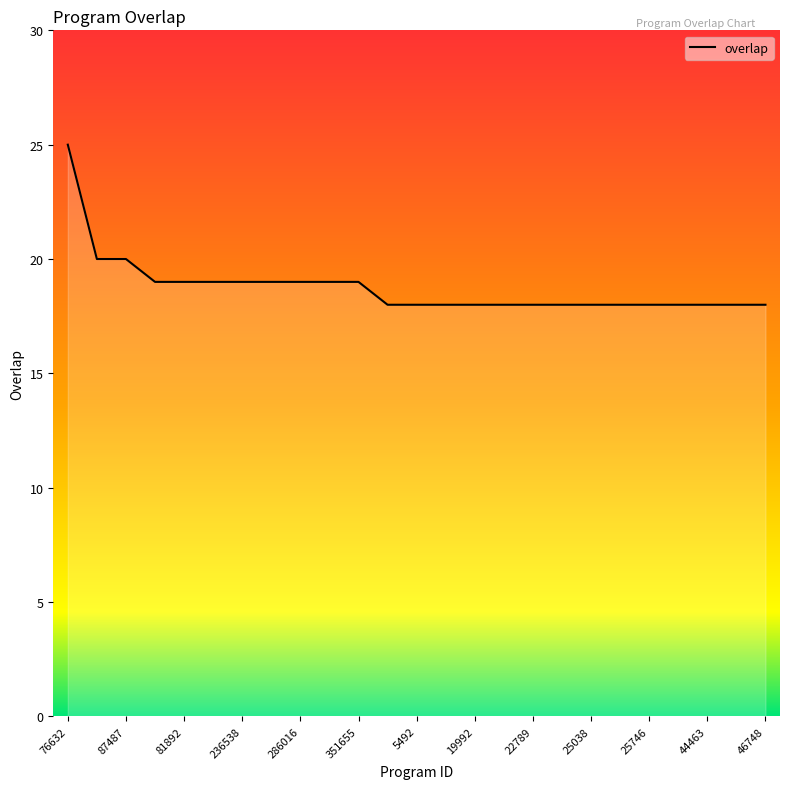

What is the greatest value displayed?

25